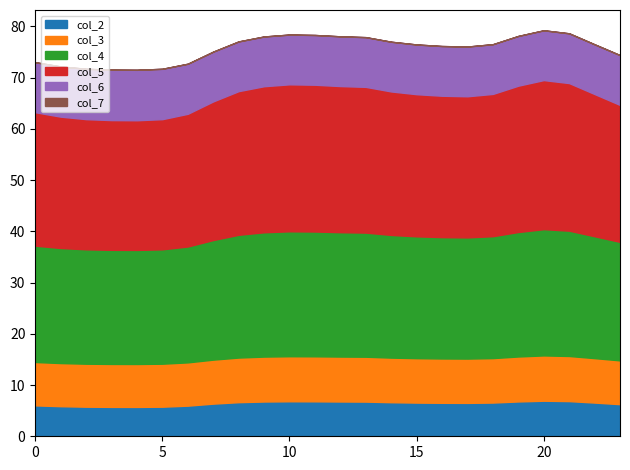

True or false: col_3 has more than 1 interior local peaks.

True